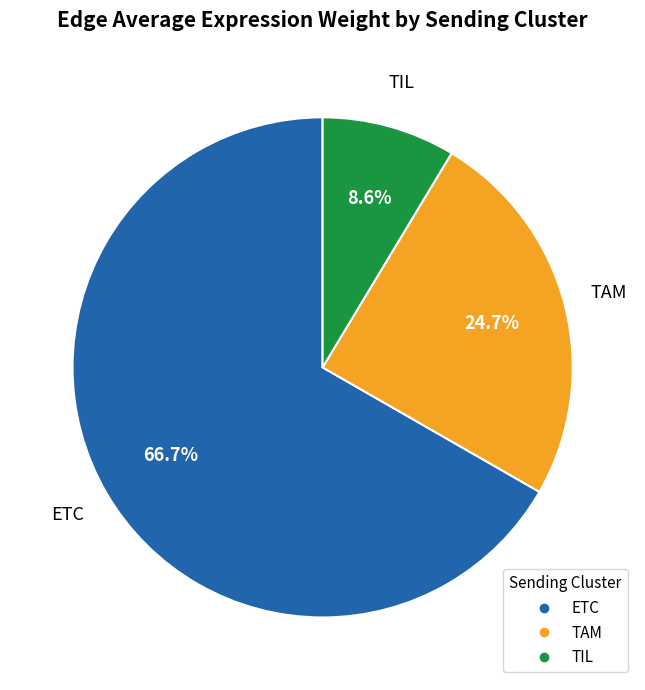

The TAM slice represents 25% of the pie. True or false?

True